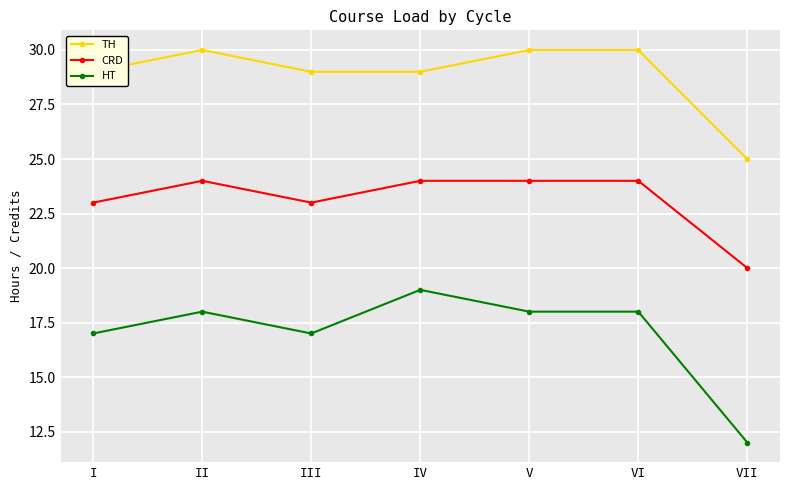

What is the value of the HT point at the 7th from the left?

12